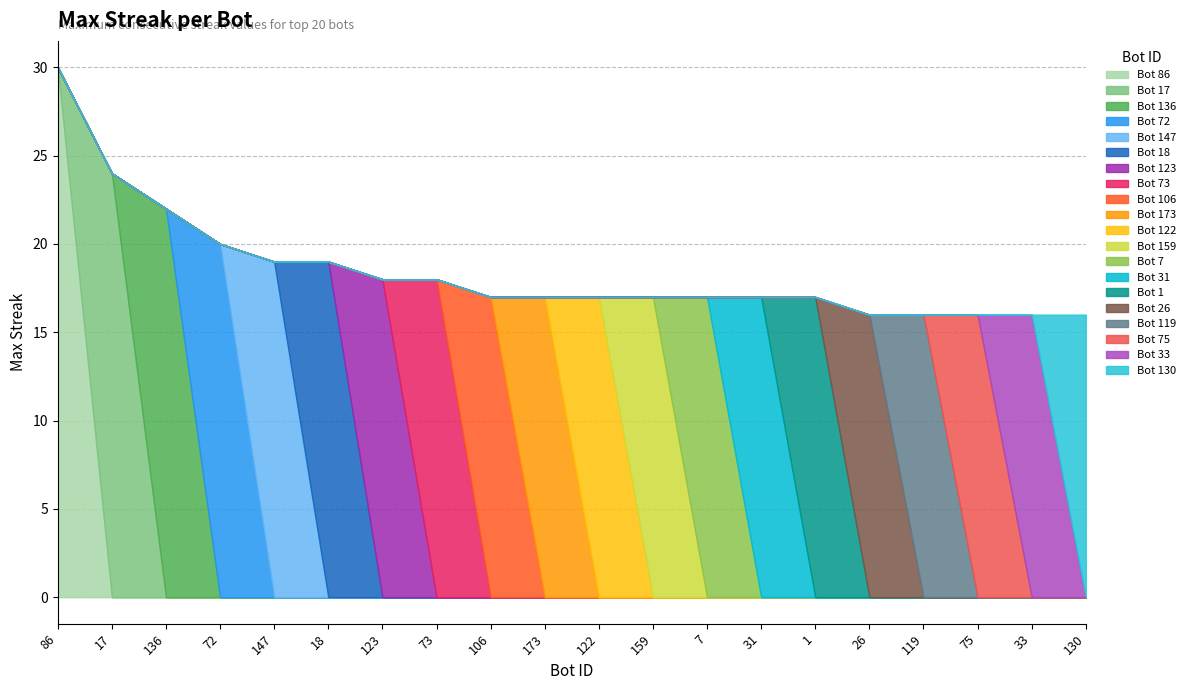

What is the minimum value shown in the chart?

16